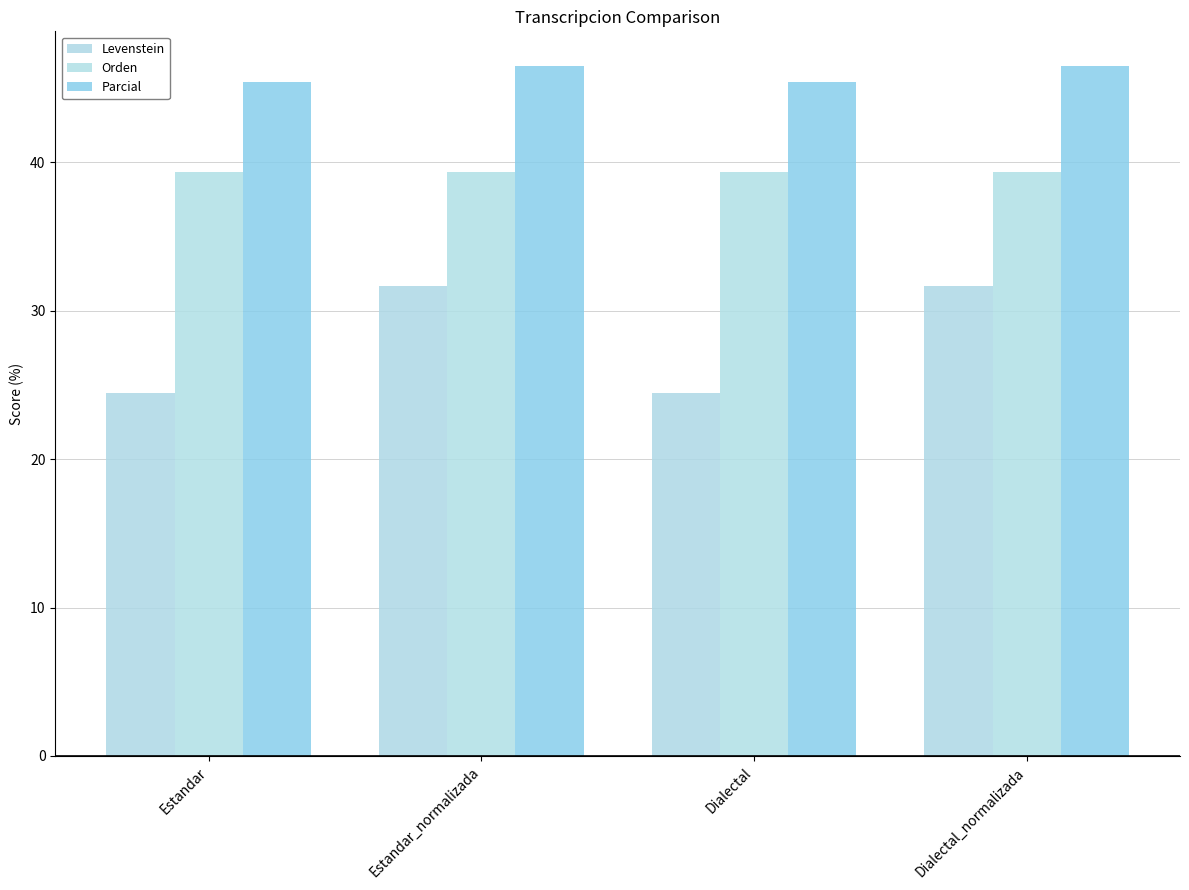

What is the label of the 4th bar from the right?

Estandar